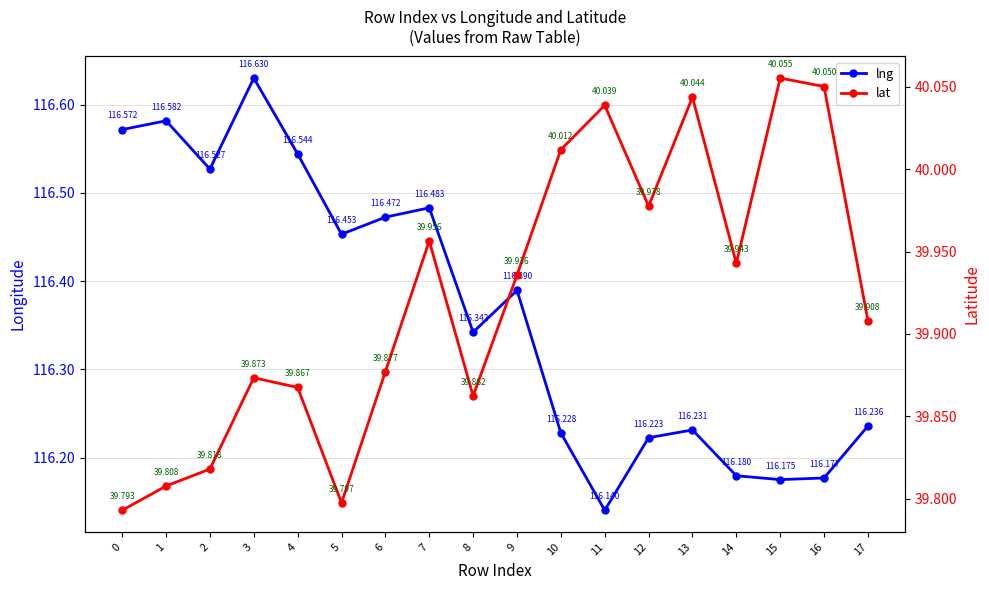

In lat, how many points are lower than both neighbors (excluding endpoints)?

4